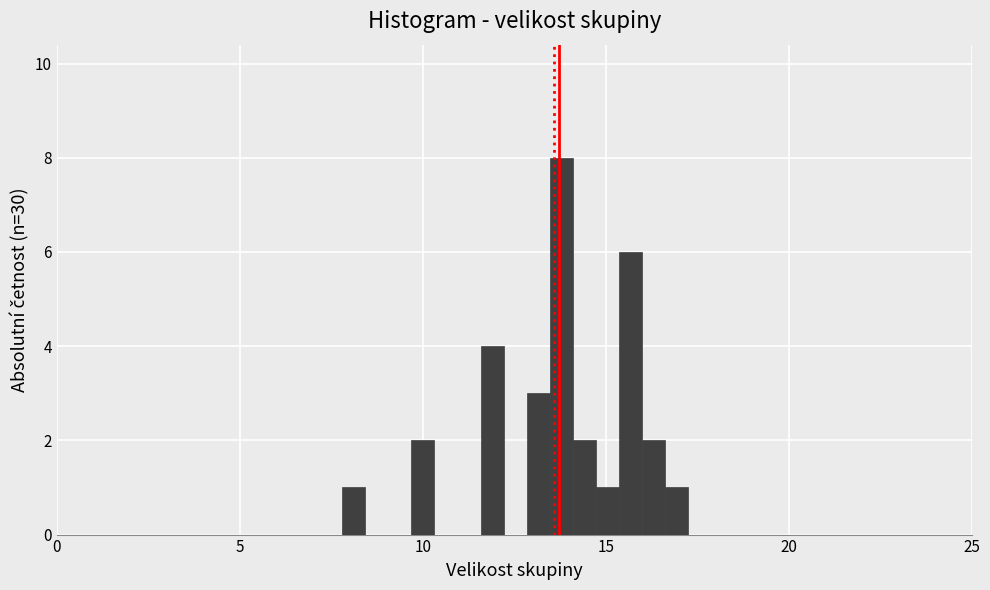

Around what value on the x-axis is the tallest bar? Give the approximate position of its centre, as read against the axis.

14.0